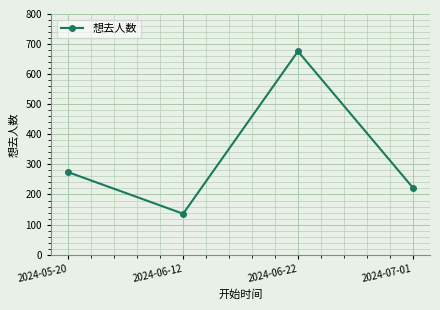

What is the difference between the maximum and second lowest values?

453